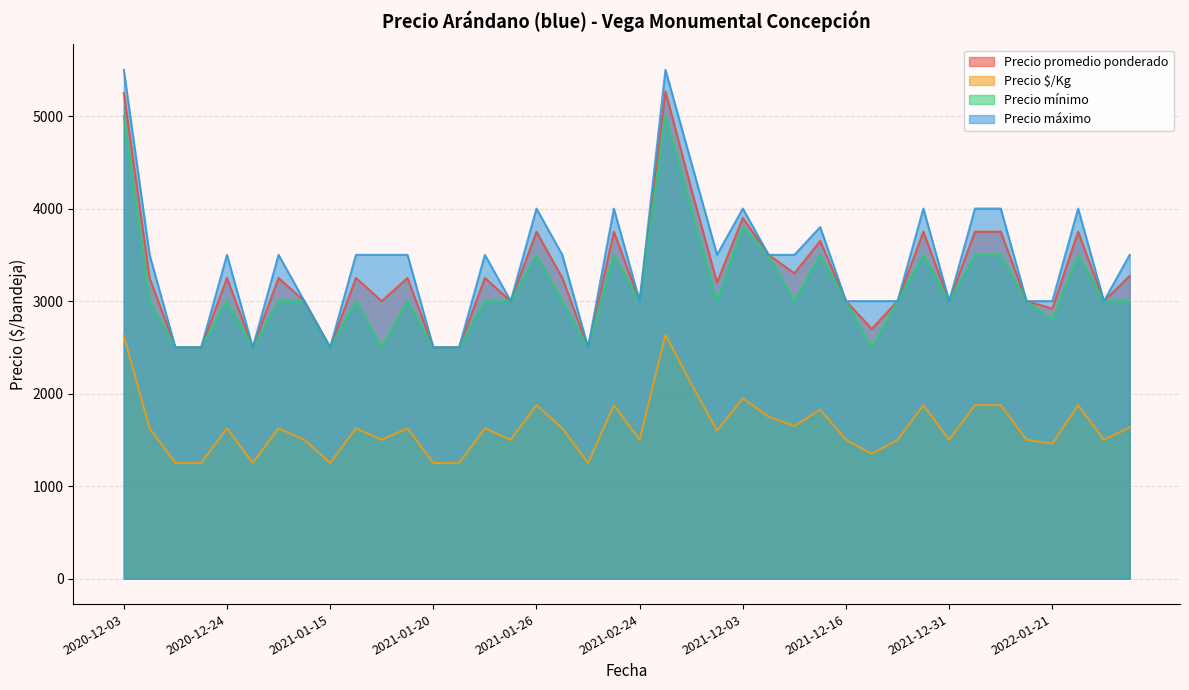

What is the minimum value shown in the chart?

1250